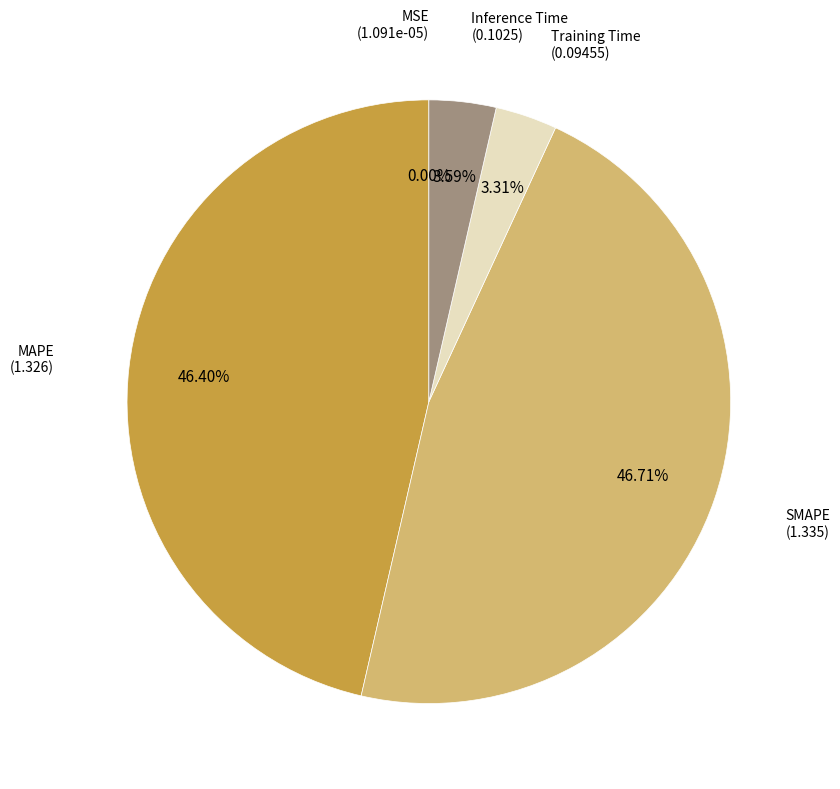

Is Inference Time the majority of the pie?

No